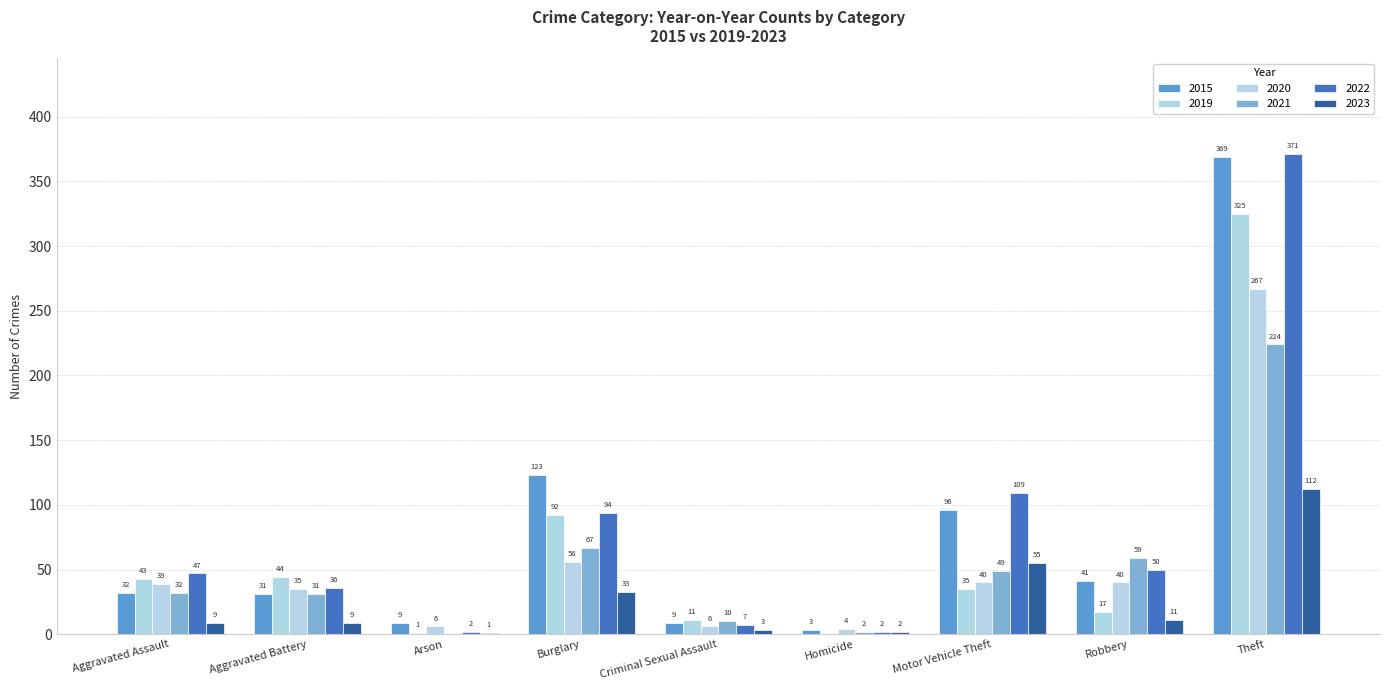

Is it true that 2023 equals 9 at Aggravated Battery?

True